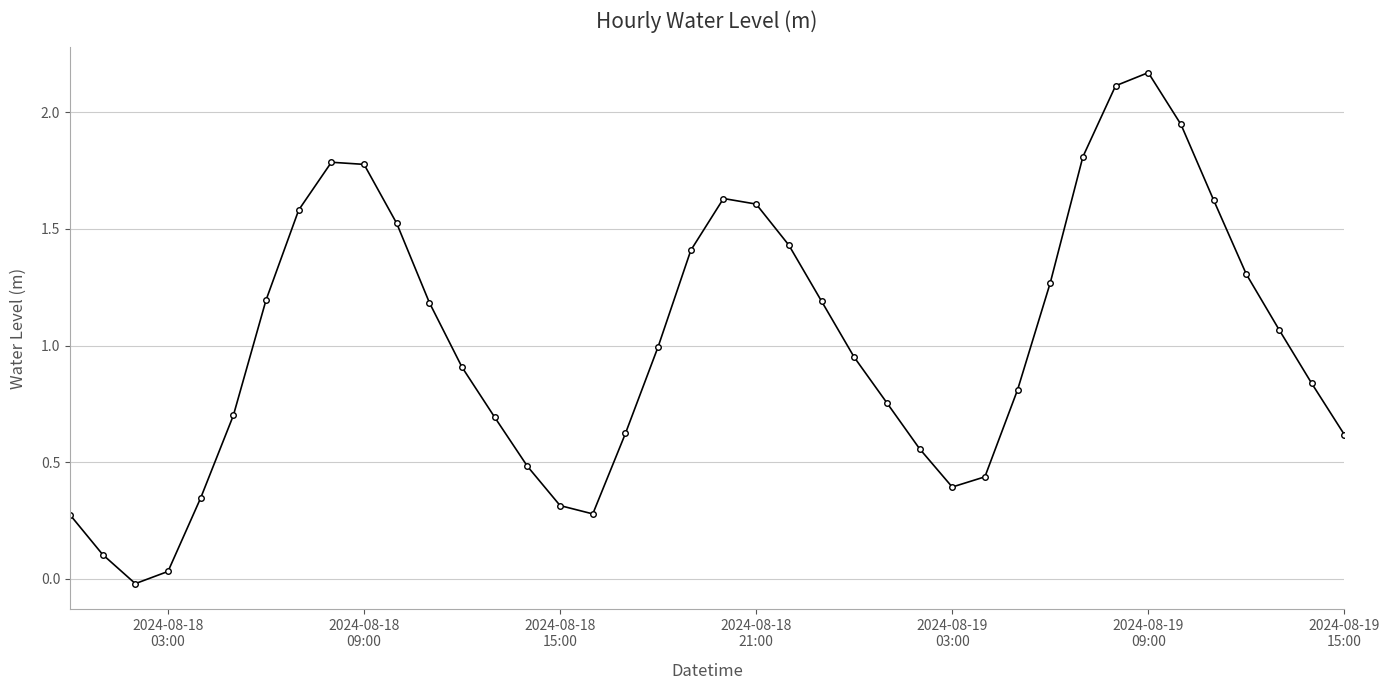

What is the value of the 33rd point from the left?

2.1